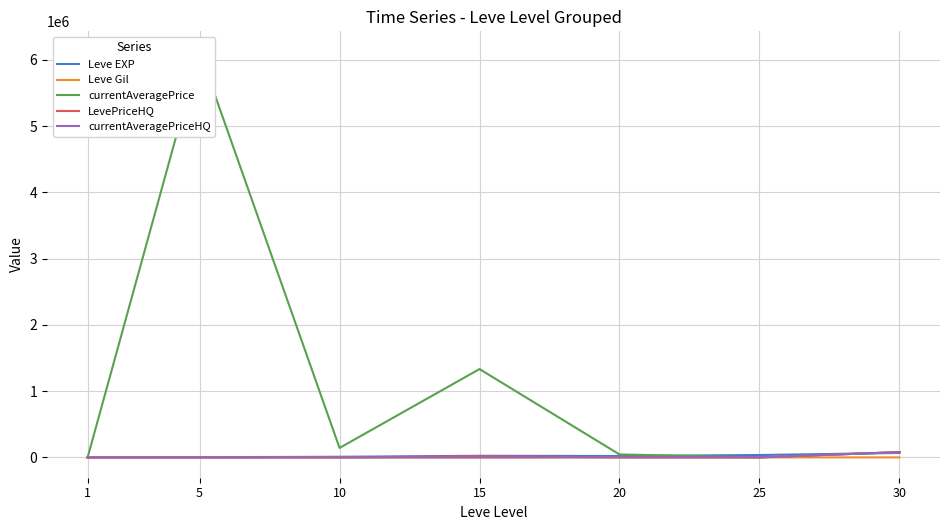

True or false: currentAveragePrice and currentAveragePriceHQ intersect in this chart.

True